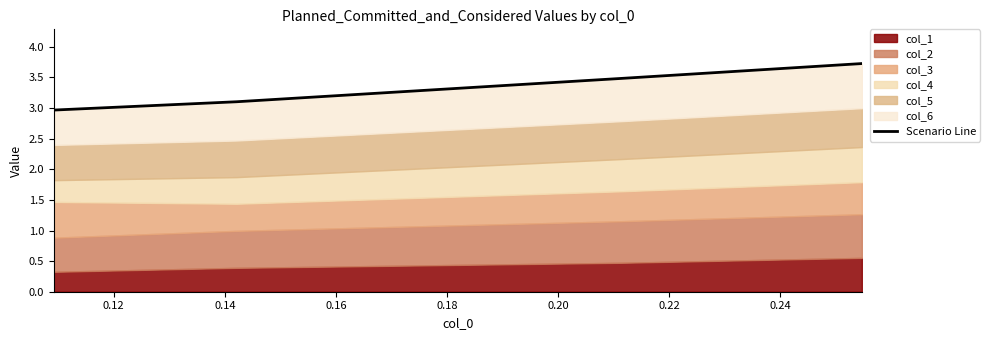

Reading left to right, list all the values displayed in this chart.

3.0	3.1	3.5	3.7